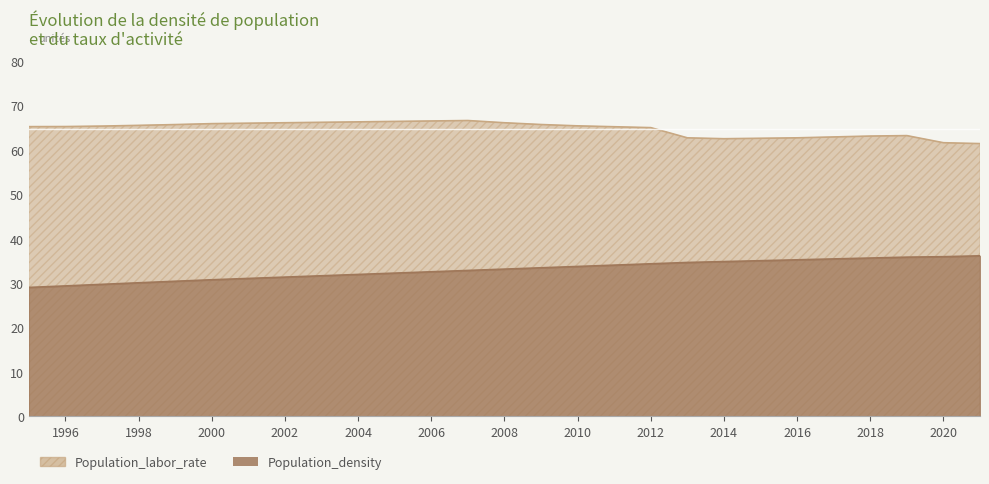

Does the chart have visible grid lines?

No